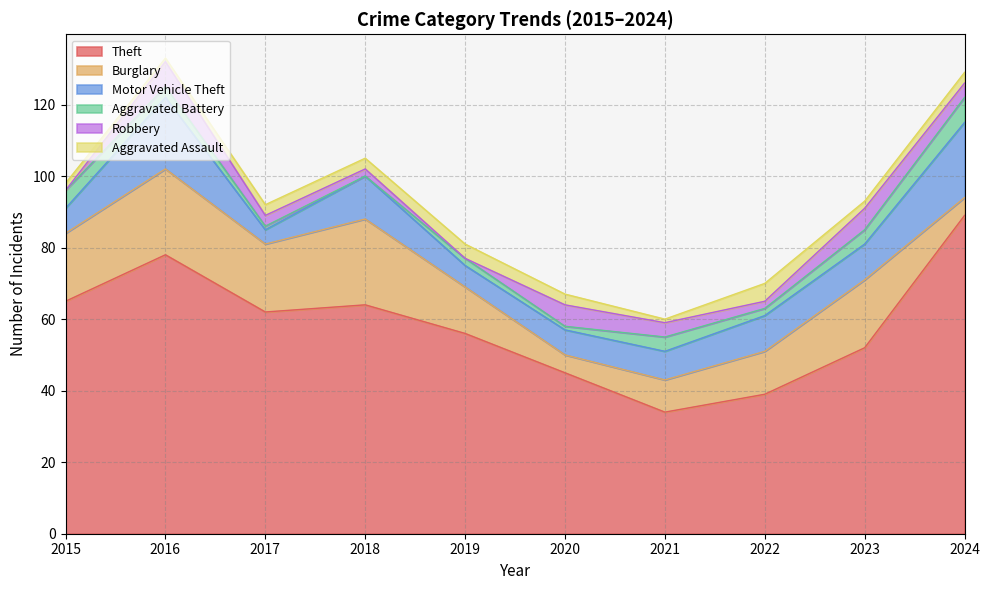

At which category does Theft reach its first local peak?

2016